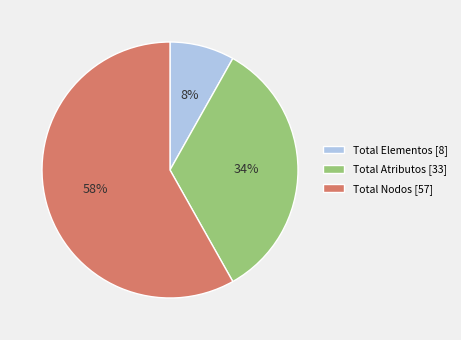

What is the majority slice?

Total Nodos